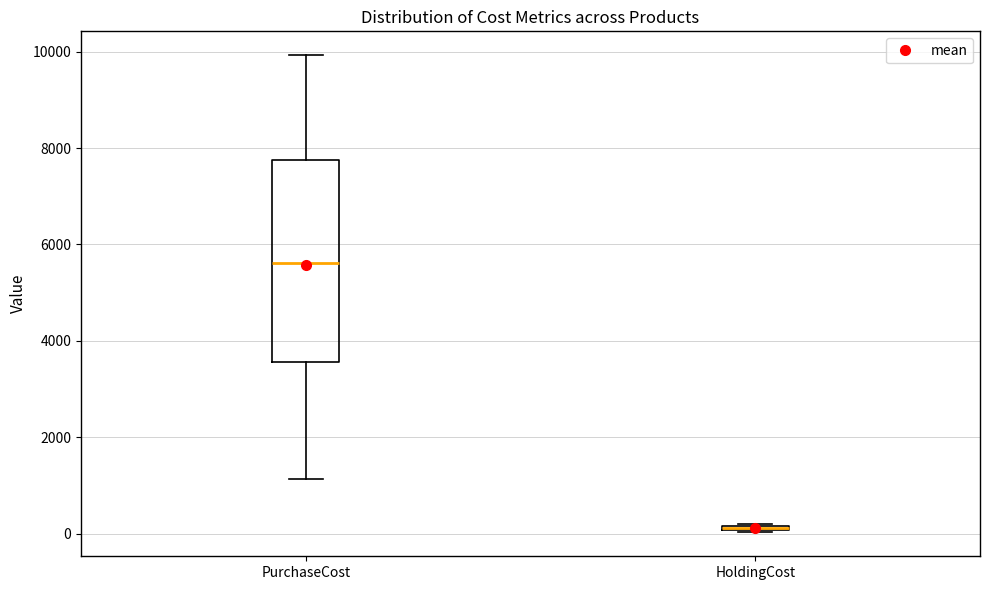

Comparing the boxes themselves (not the whiskers), which one is the tallest?

PurchaseCost